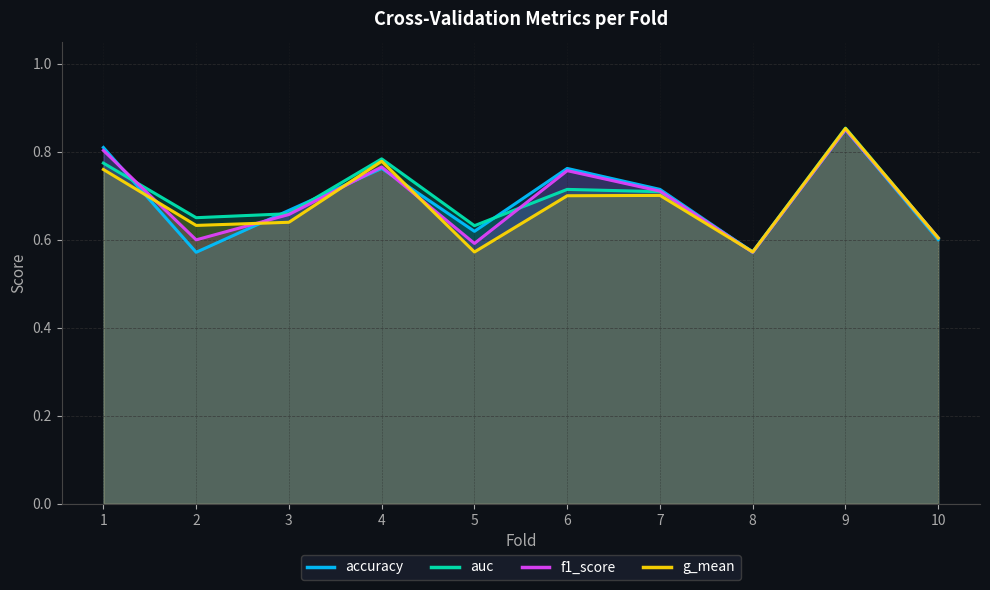

List the series in order of their peak value, lowest first.

accuracy, f1_score, g_mean, auc